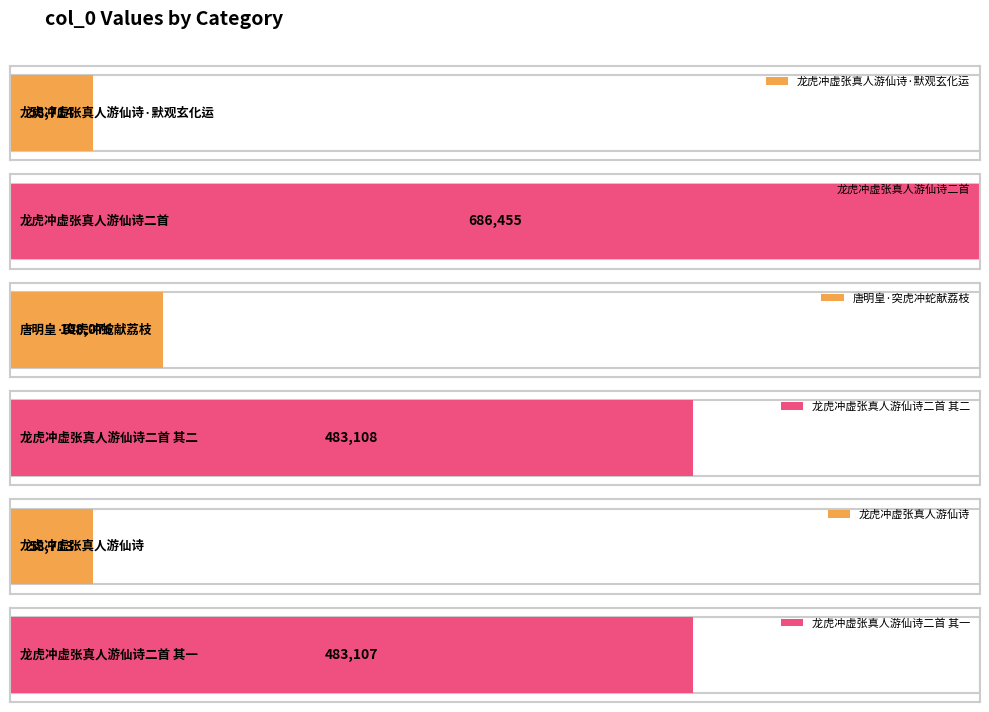

What is the change in value from 龙虎冲虚张真人游仙诗二首 其二 to 龙虎冲虚张真人游仙诗?

-424395